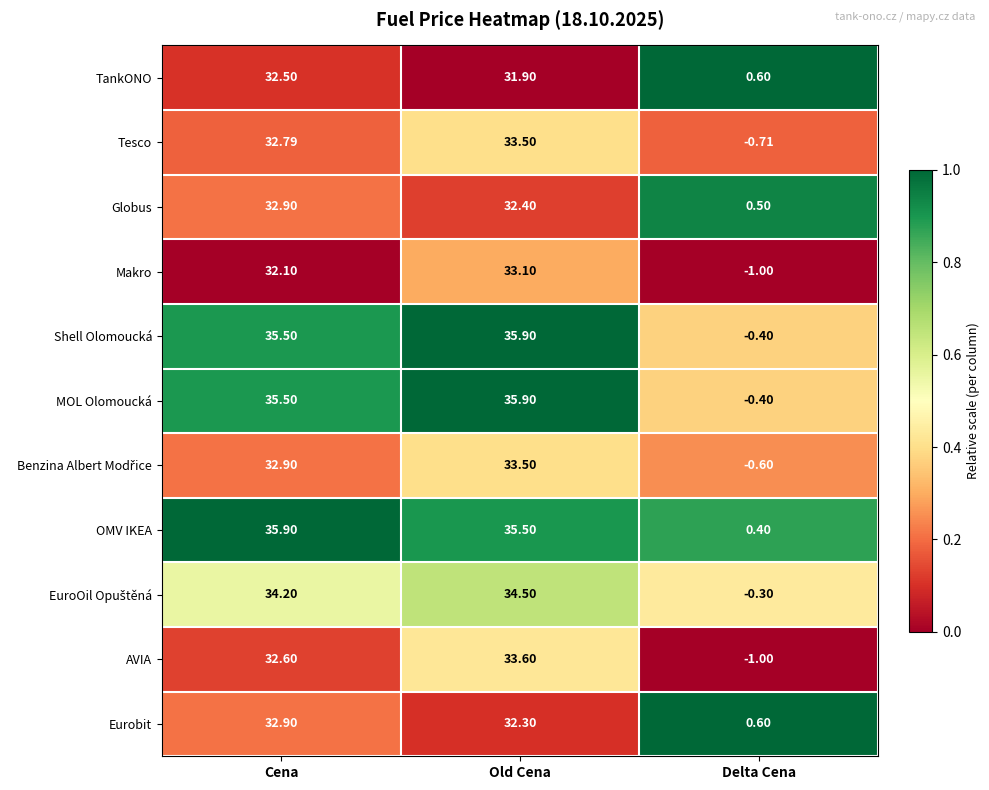

At how many categories does at least one series exceed 0?

3